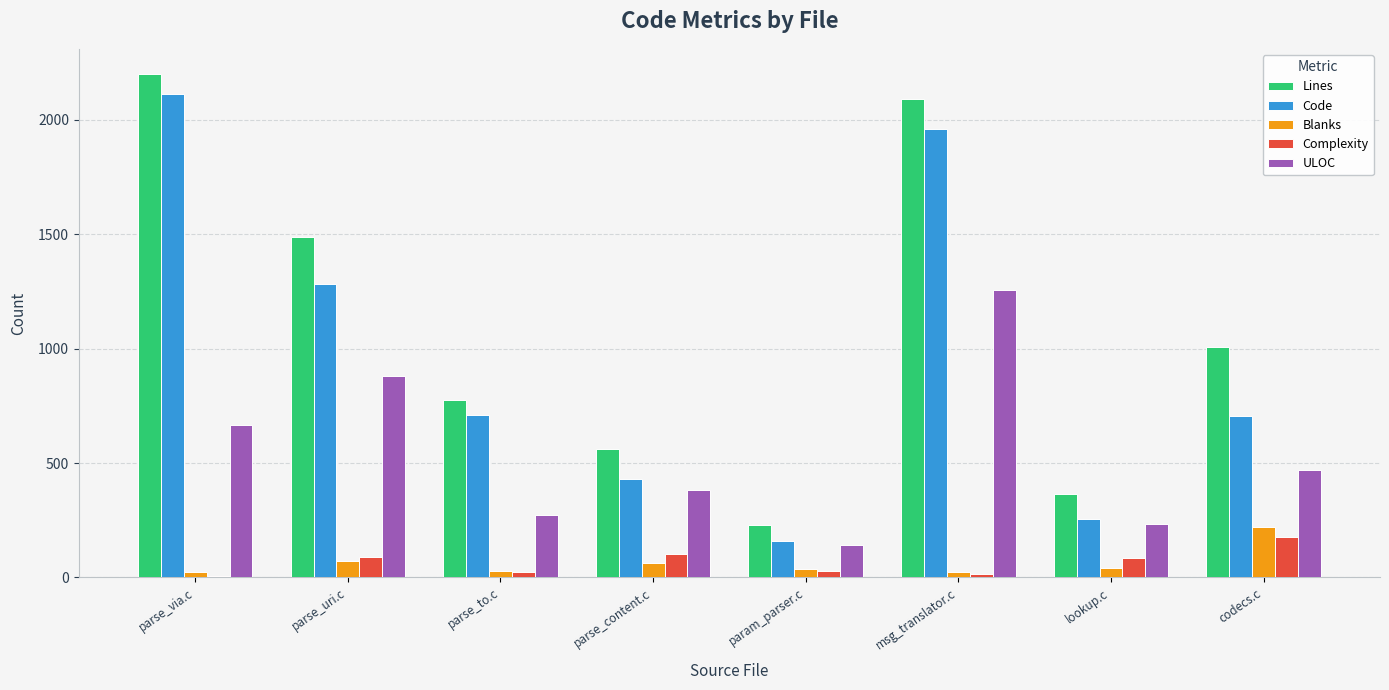

Which series has the largest total across all categories?

Lines